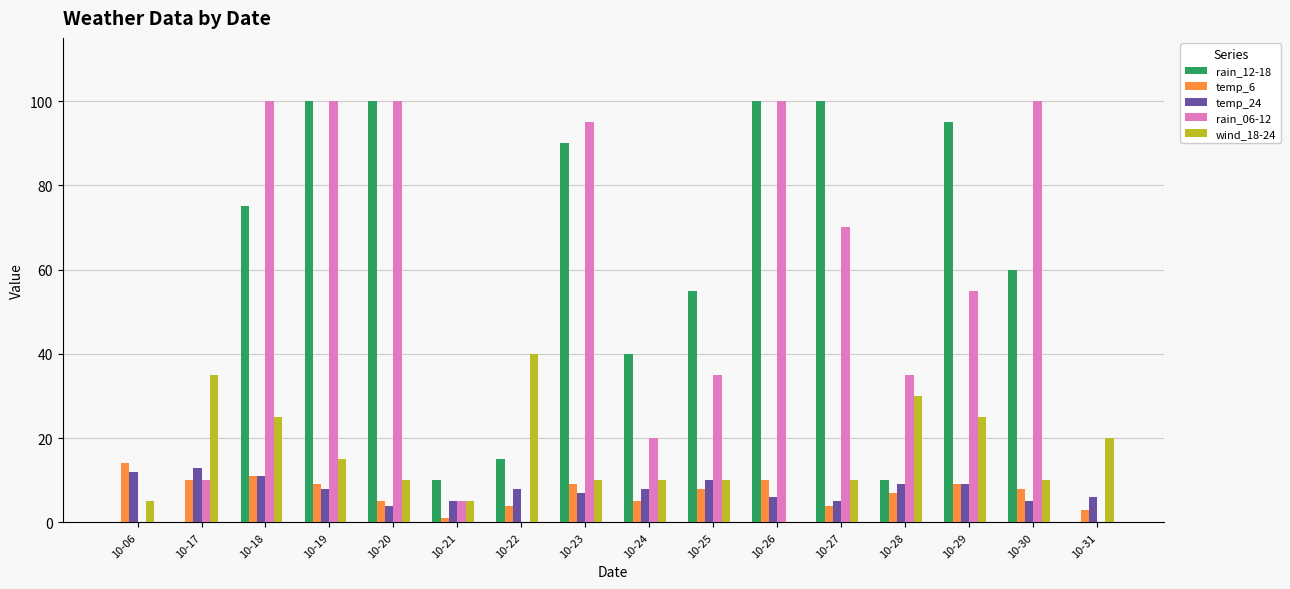

What is the highest value of the temp_6 series?

14